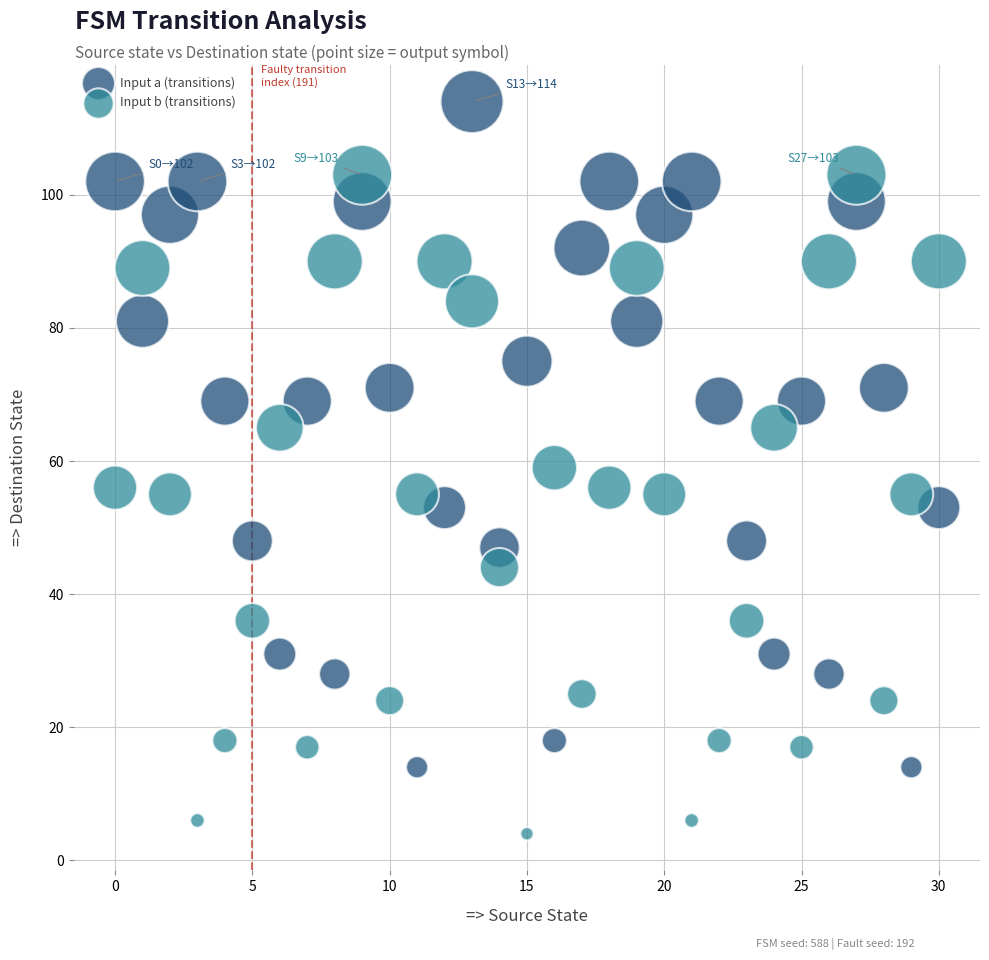

Across all data points, what is the range of Y values (max minus min)?

110